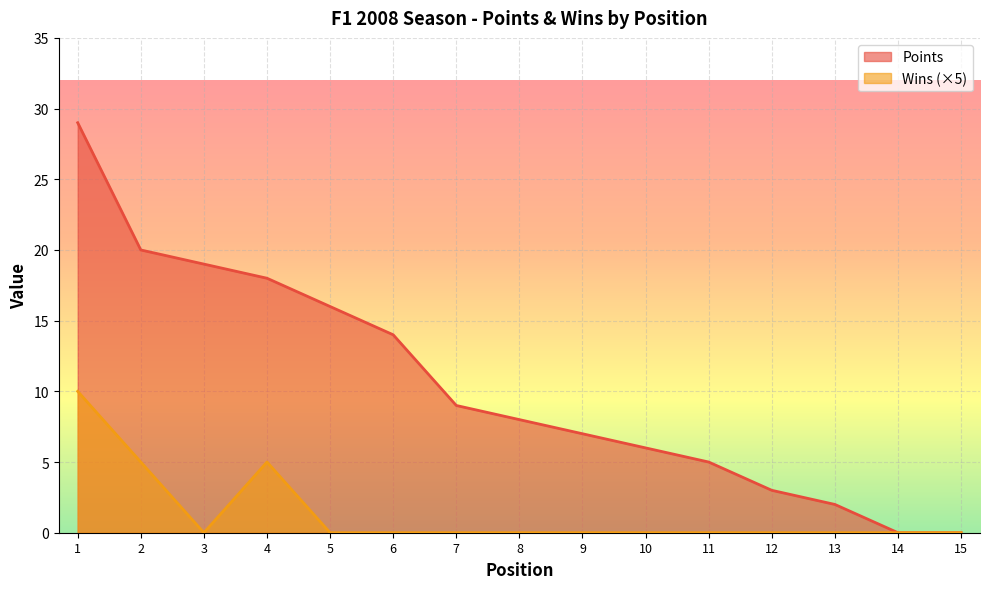

What is the difference between the highest and lowest values at 7?

9